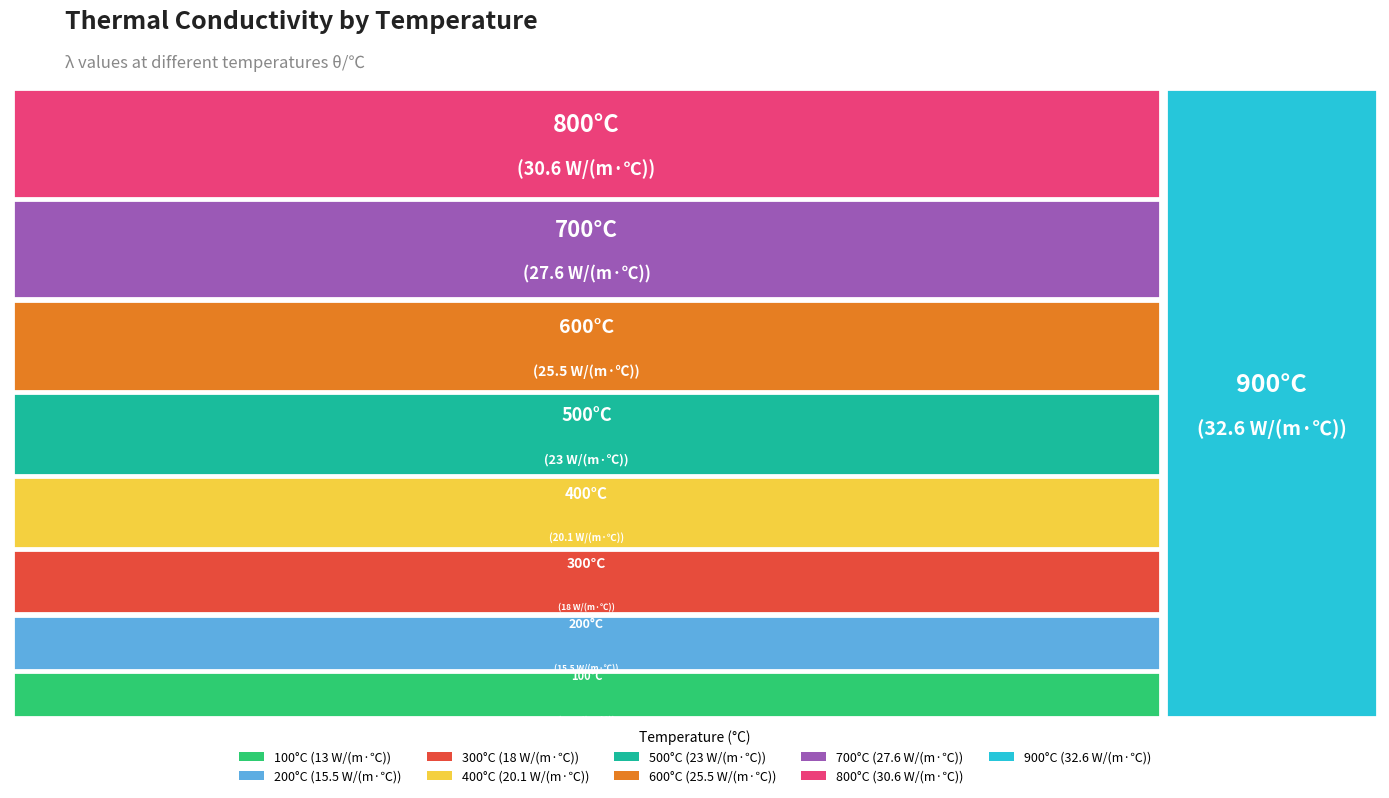

Is it true that 700 is 13% of the pie?

True